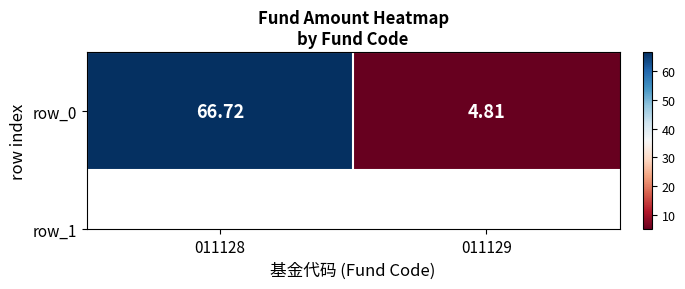

What is the sum of all values?

71.5